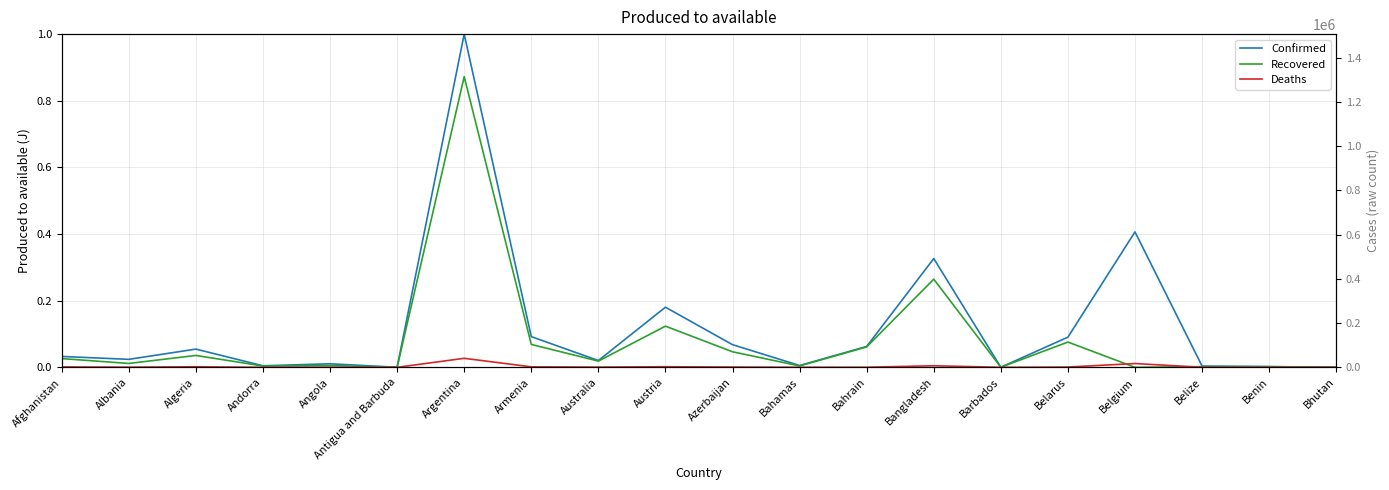

True or false: Confirmed and Deaths intersect in this chart.

False